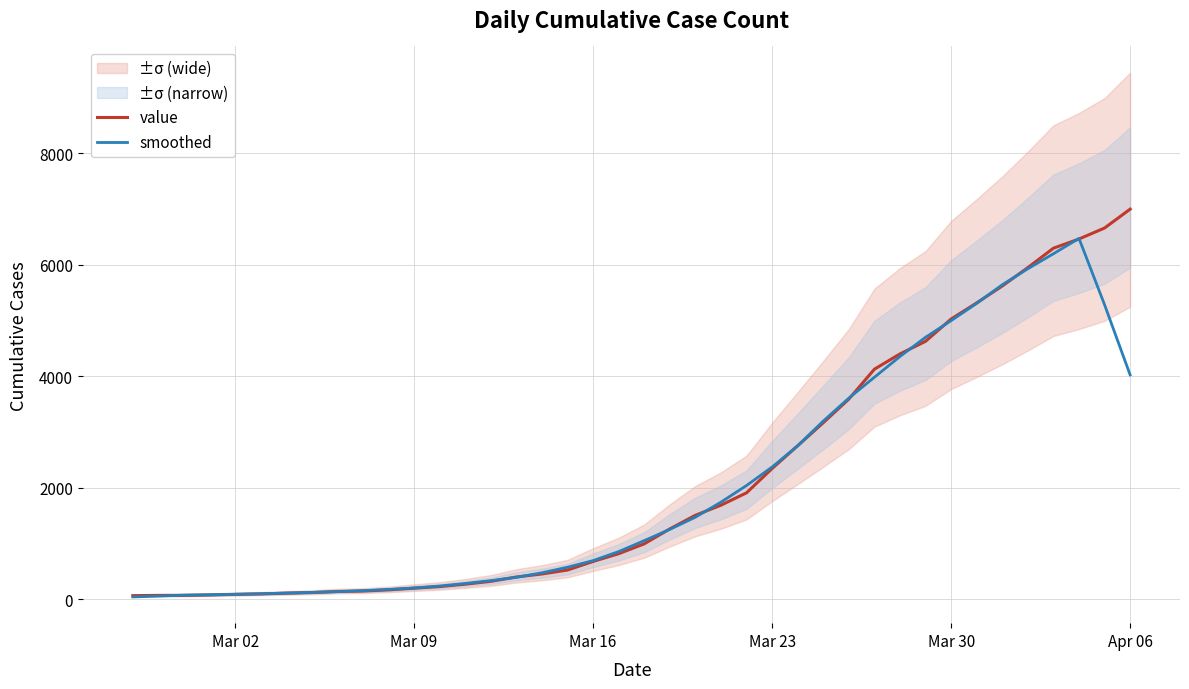

At how many categories does at least one series exceed 403?

24